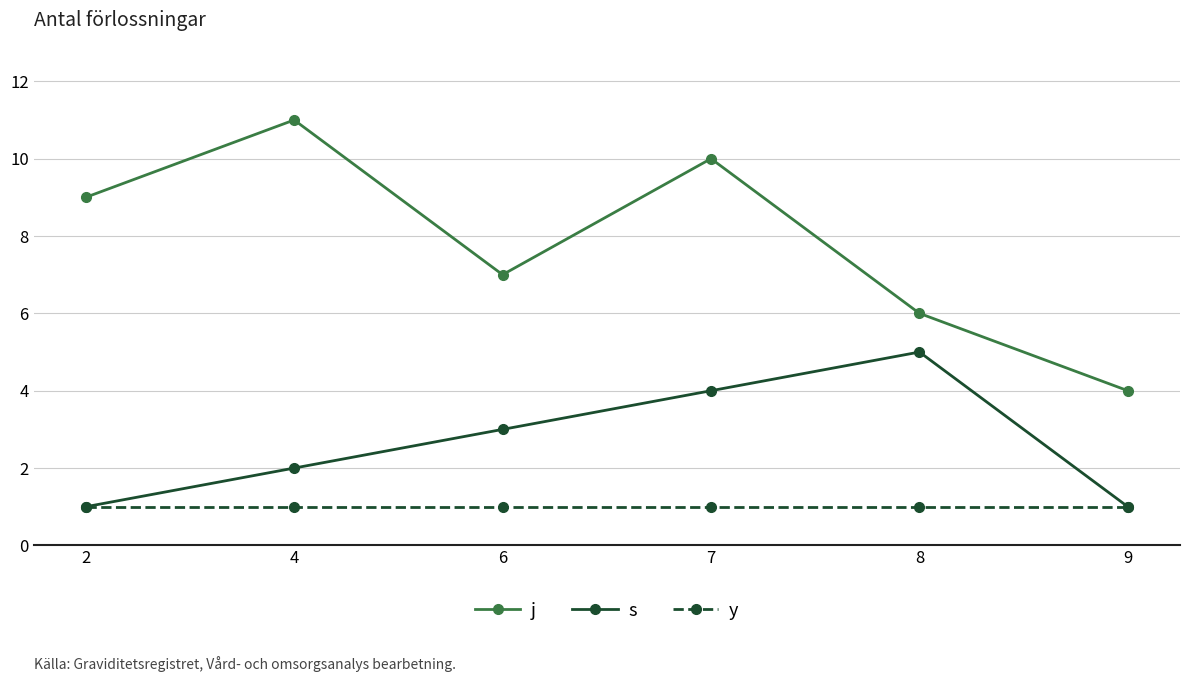

Where is s nearest to the value 3?

6